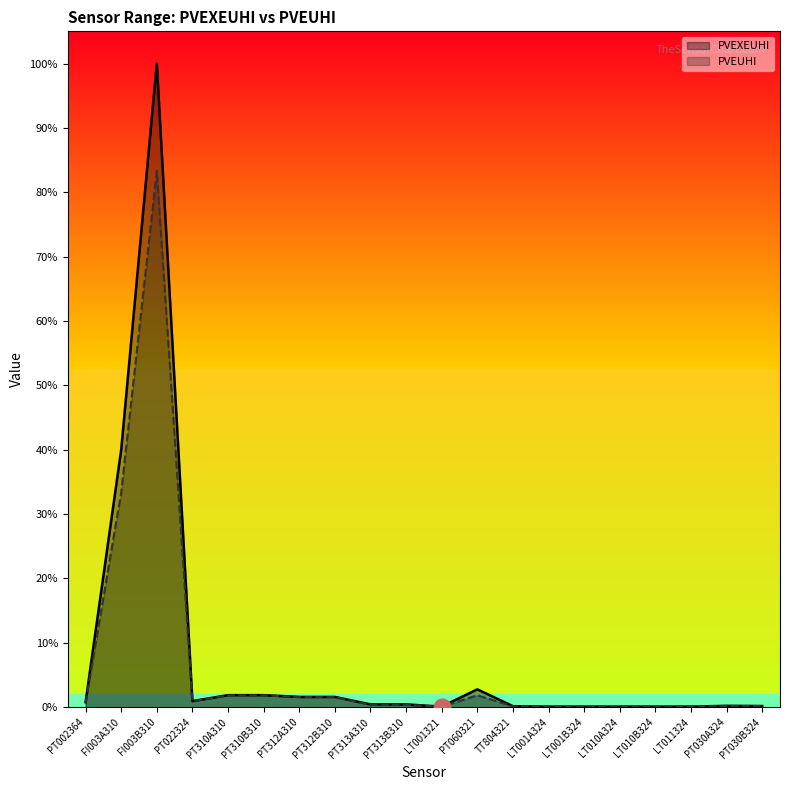

Which category has the lowest value in the PVEUHI series?

LT001321